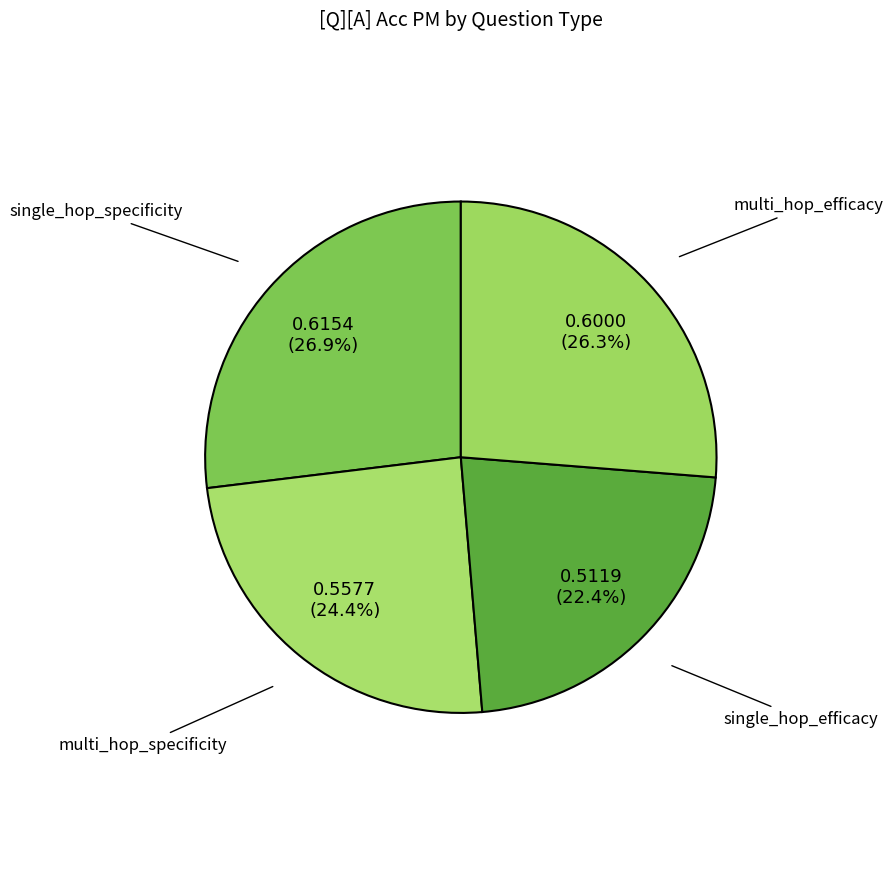

What percentage is NOT represented by single_hop_specificity?

73.1%